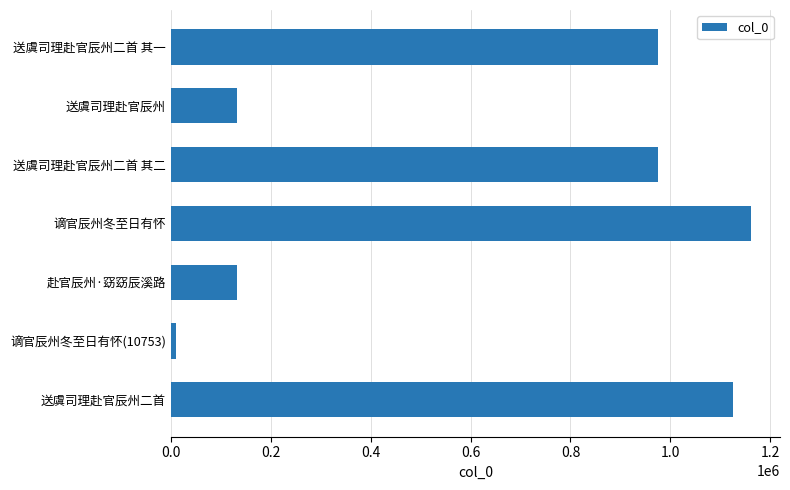

Is it true that the value at 谪官辰州冬至日有怀 is 1161287?

True